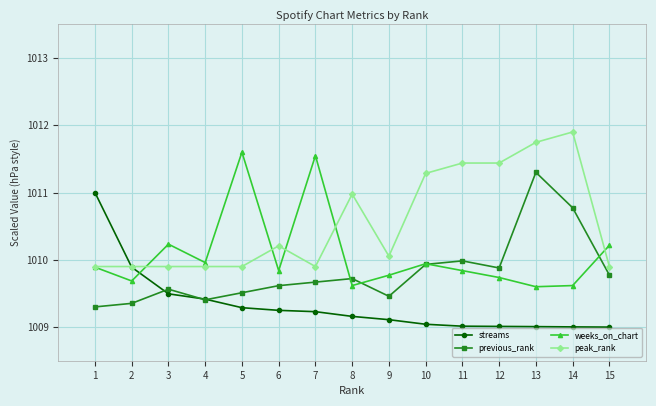

What is the difference between the maximum and minimum values in the weeks_on_chart series?

2.0